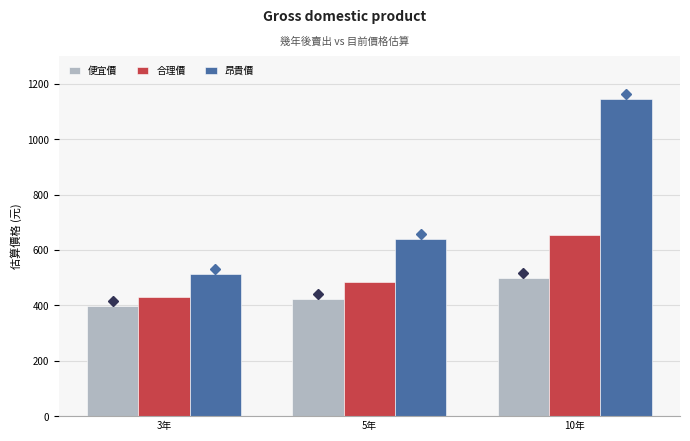

Reading left to right, list all the values displayed in this chart.

便宜價: 397.9	424.4	499.7
合理價: 430.8	485.1	654.1
昂貴價: 511.5	640.1	1144.6